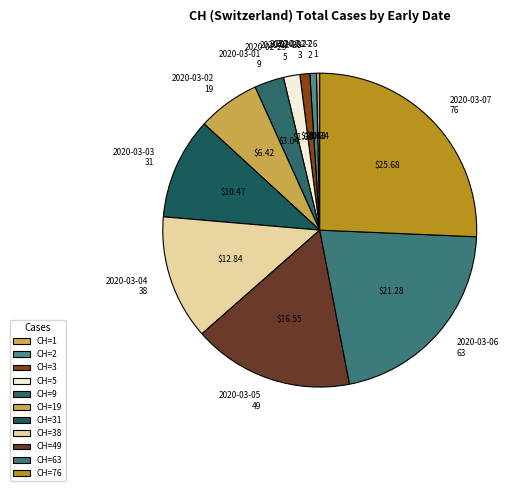

How many segments does this pie chart have?

11